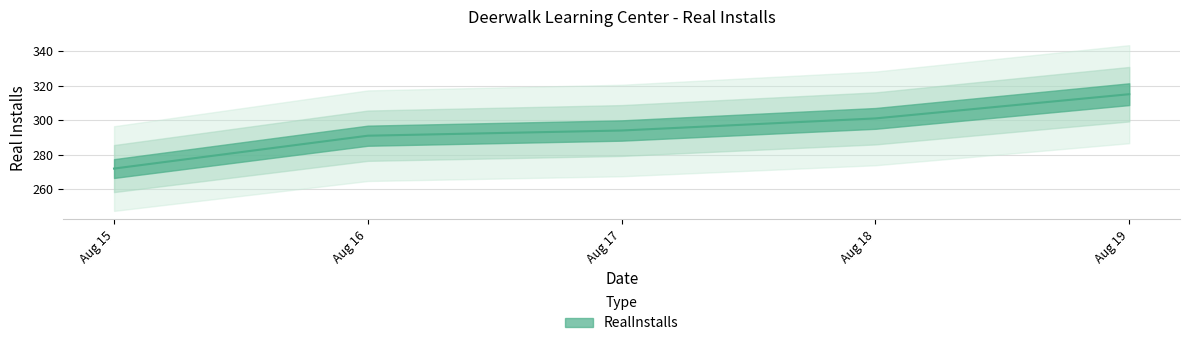

At which label does the data first exceed 294?

Aug 18